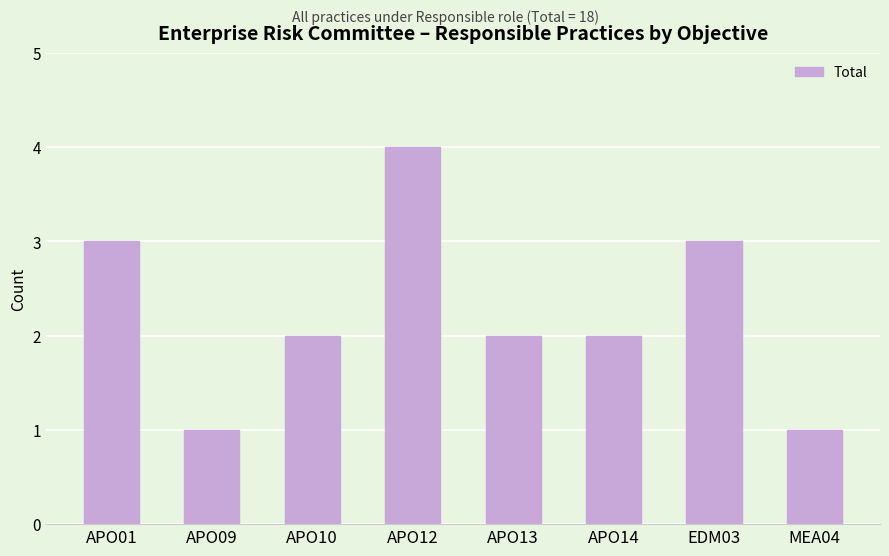

Count the values in the range 2 to 3.

5